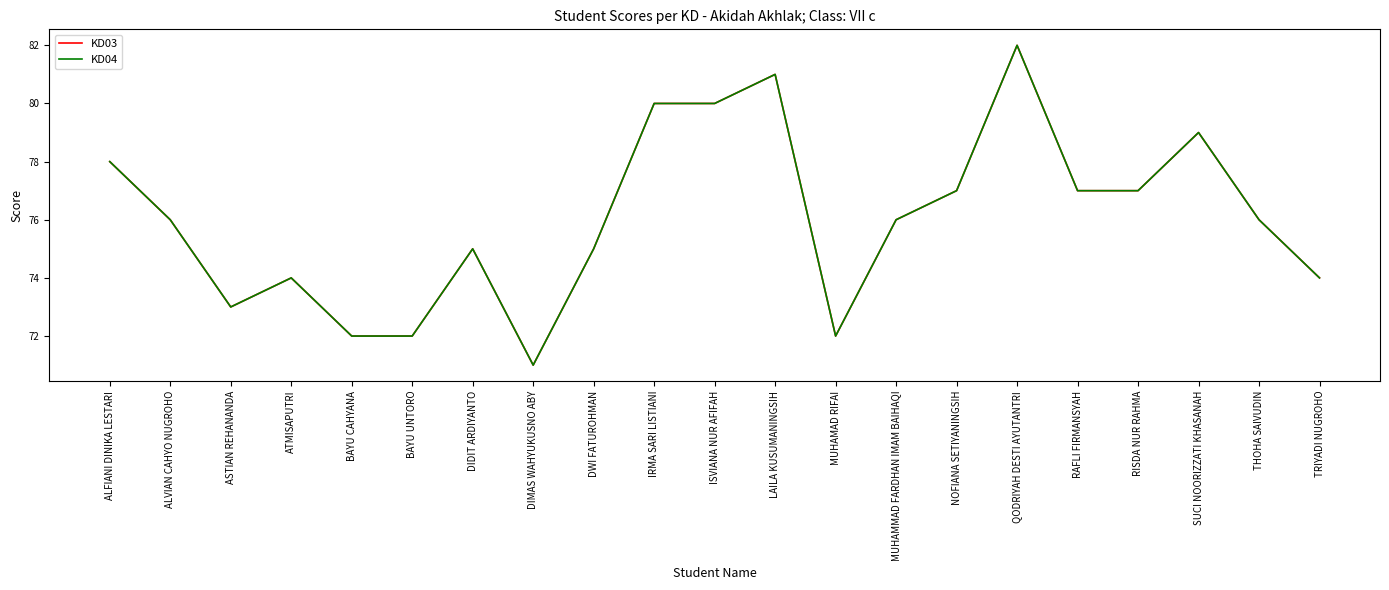

Is this an area chart (filled region under the line)?

No